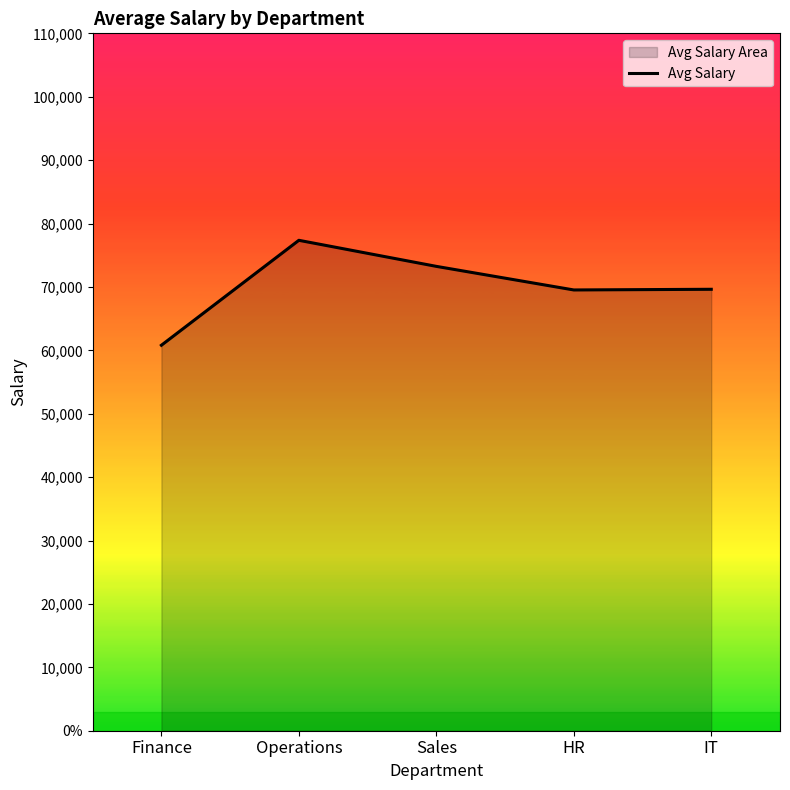

How many lines are shown in the chart?

1